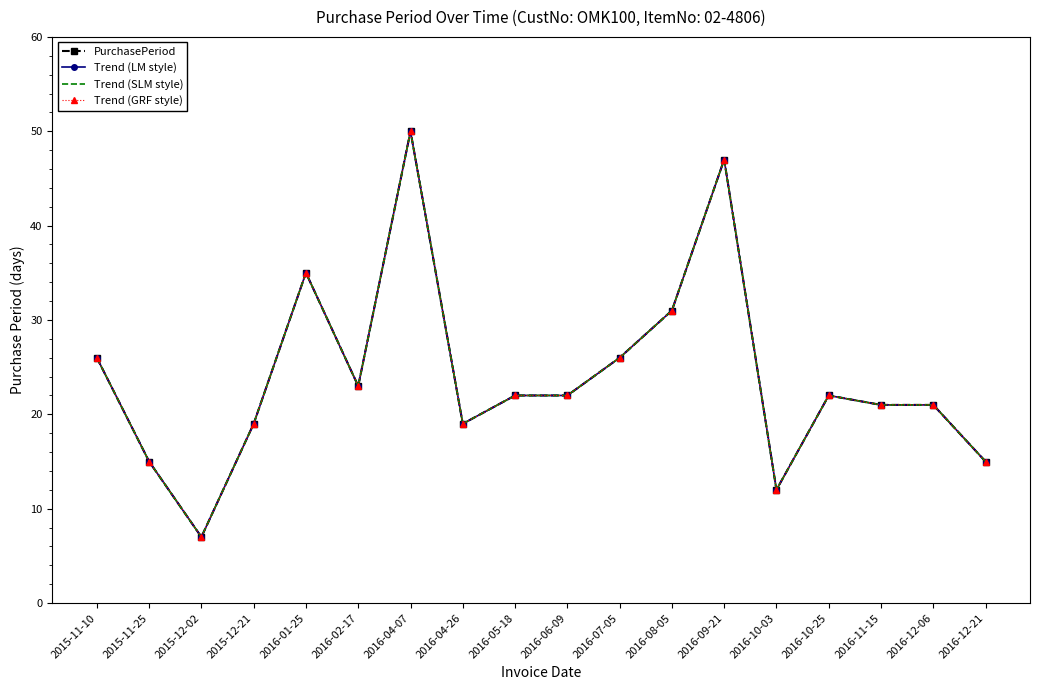

Is the value of Trend (LM style) at 2016-10-25 greater than the value of Trend (GRF style) at 2016-11-15?

Yes